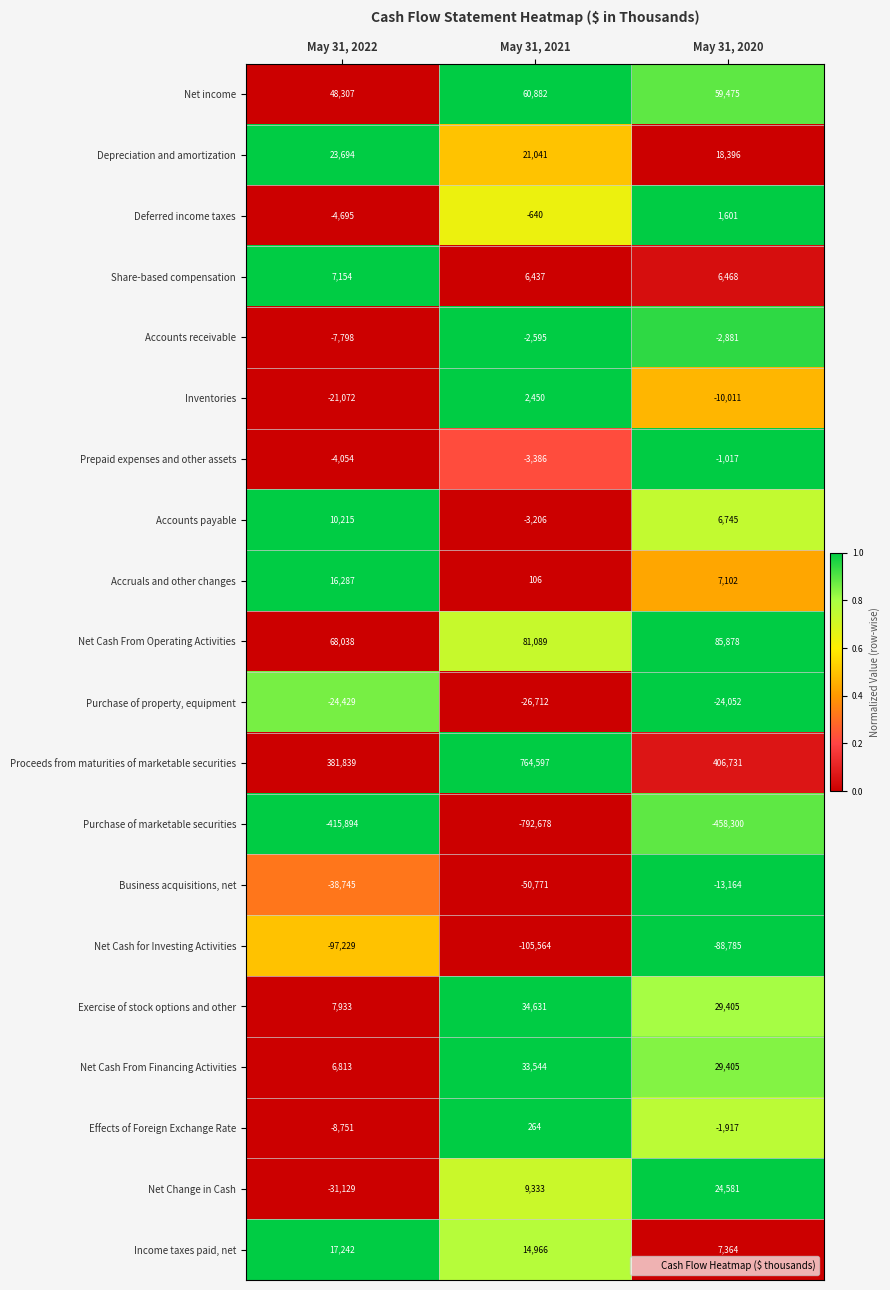

At May 31, 2021, list the series in order from smallest to largest.

Purchase of marketable securities, Net Cash for Investing Activities, Business acquisitions, net, Purchase of property, equipment, Prepaid expenses and other assets, Accounts payable, Accounts receivable, Deferred income taxes, Accruals and other changes, Effects of Foreign Exchange Rate, Inventories, Share-based compensation, Net Change in Cash, Income taxes paid, net, Depreciation and amortization, Net Cash From Financing Activities, Exercise of stock options and other, Net income, Net Cash From Operating Activities, Proceeds from maturities of marketable securities